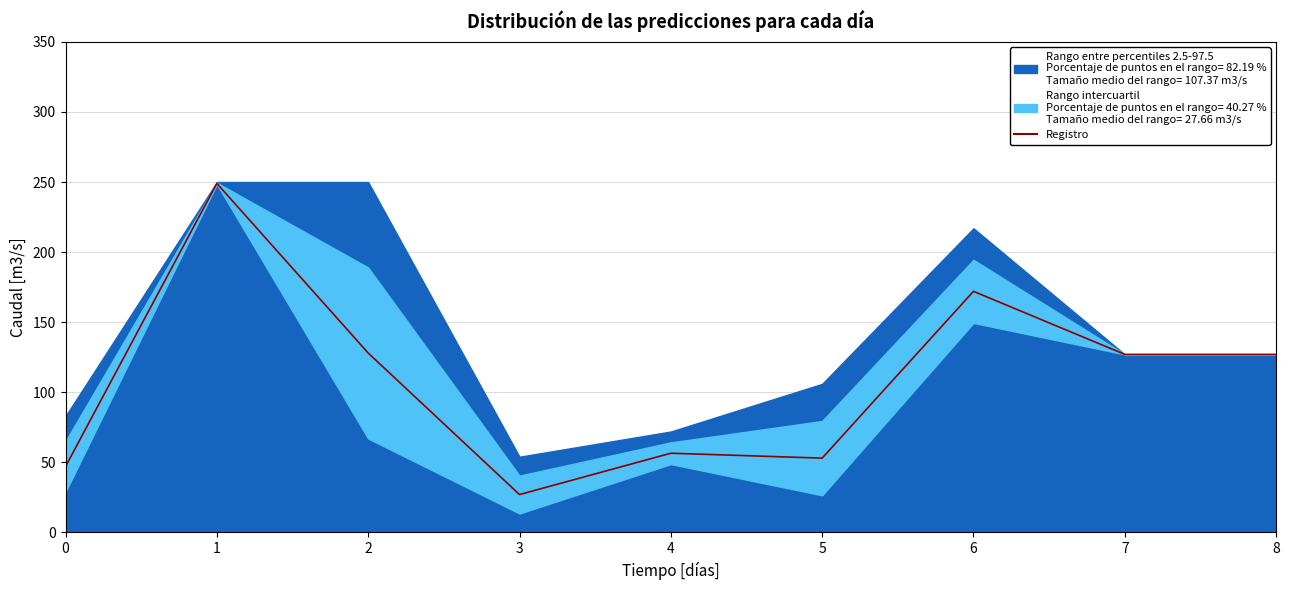

Approximately how many times larger is the value at 5 compared to 3?

2.0